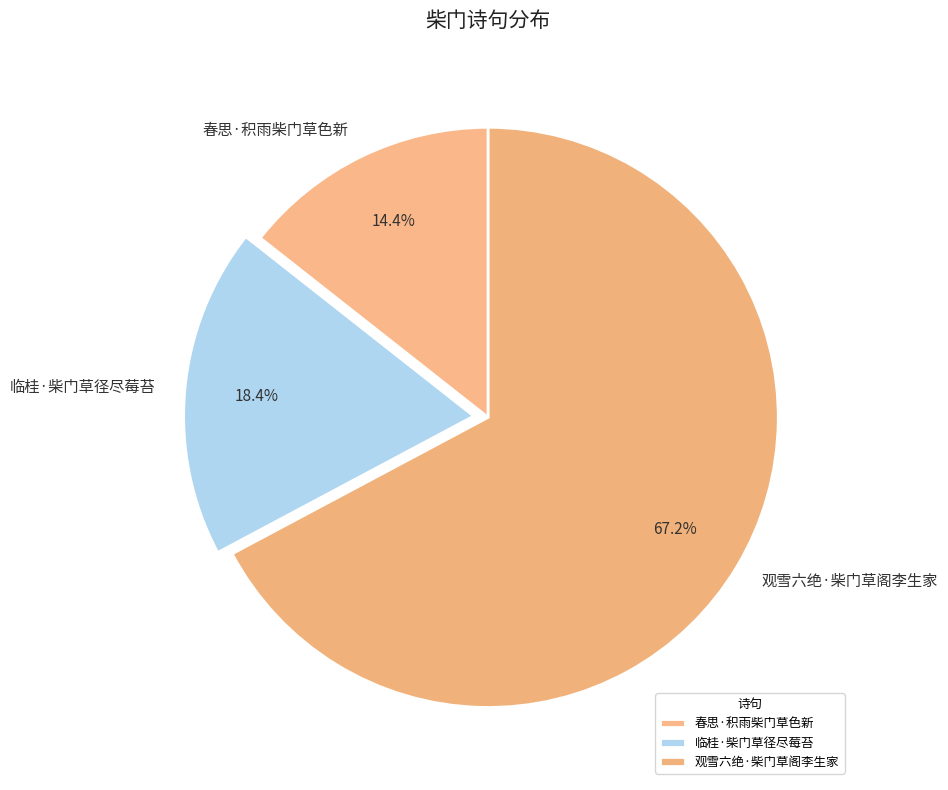

To the nearest percent, what percentage of the pie is 春思·积雨柴门草色新?

14%